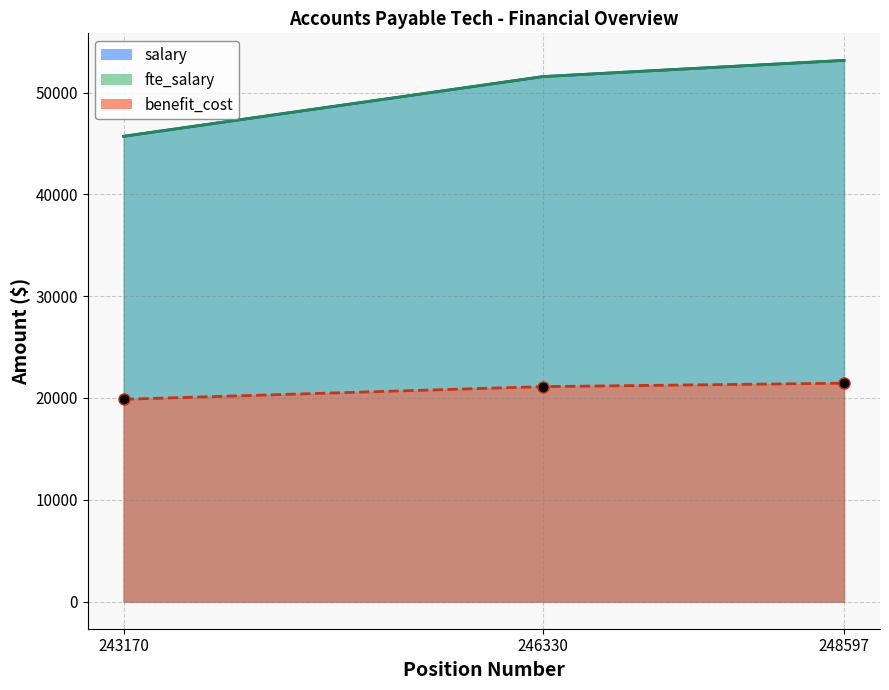

Between 248597 and 246330, which is larger?

248597